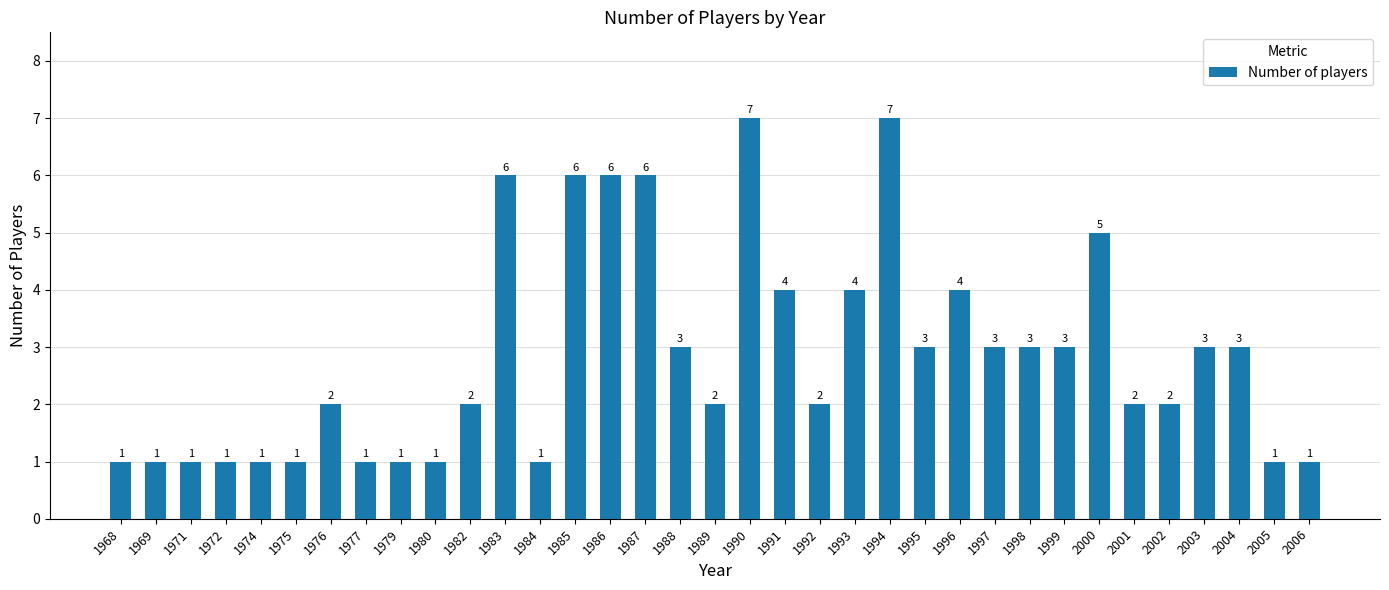

How many data points does each series have?

35